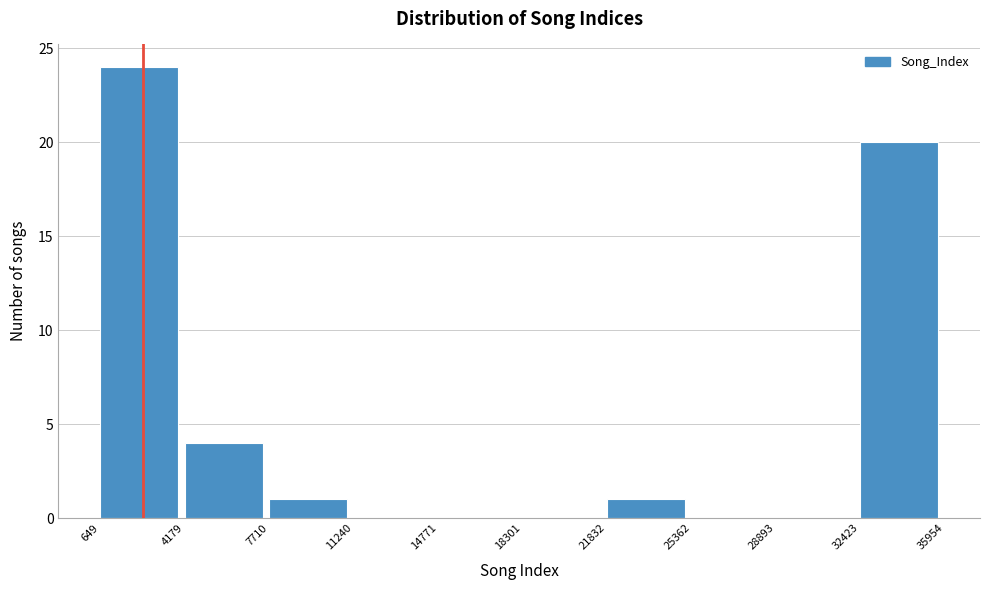

Over which range of the x-axis is the bar tallest?

649 to 4179